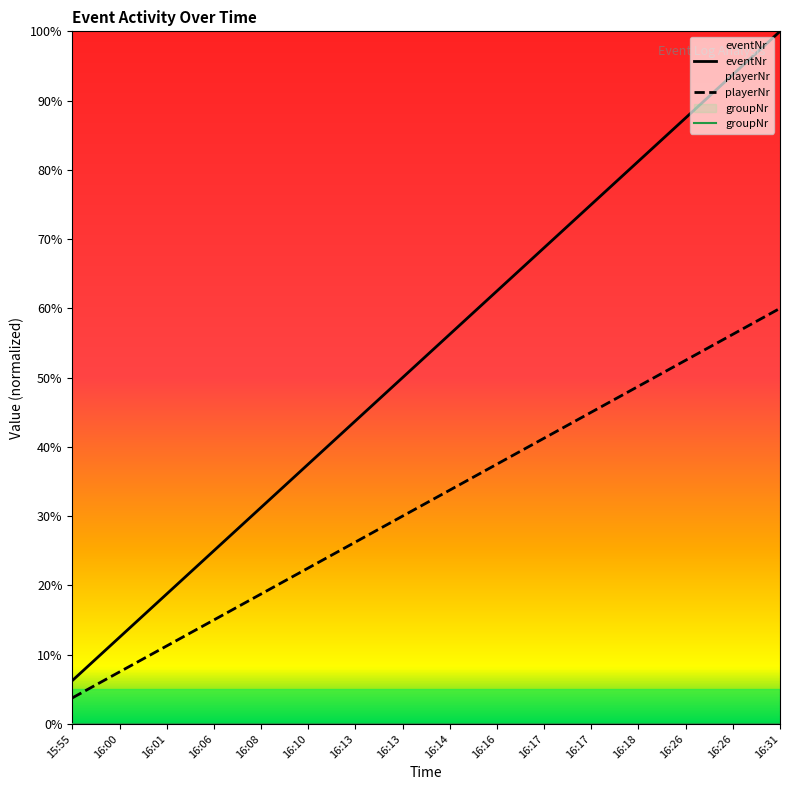

Is this an area chart (filled region under the line)?

No